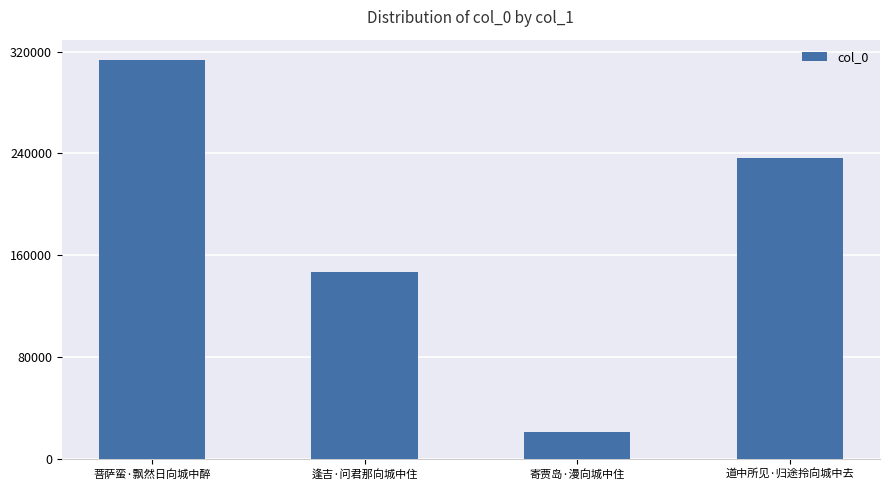

What is the approximate value at 逢吉·问君那向城中住, to the nearest 50?

147250